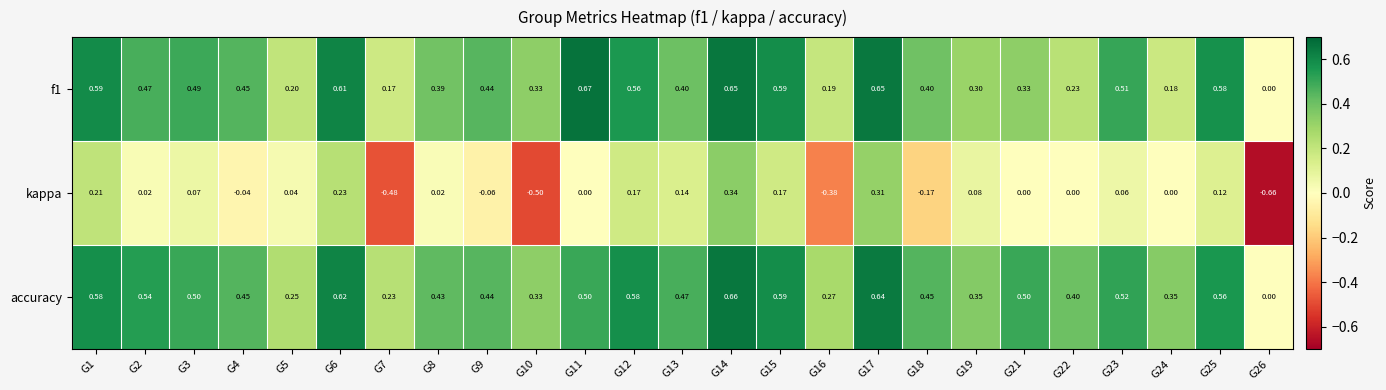

At which category does the chart reach its peak across all series?

G11